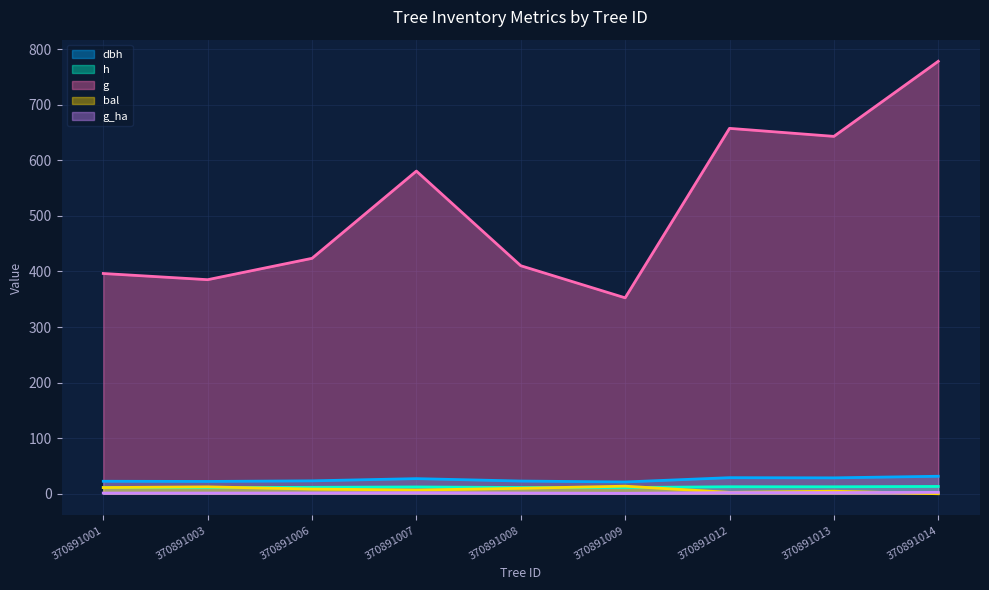

What is the value of the g_ha point at the 9th from the left?

2.5